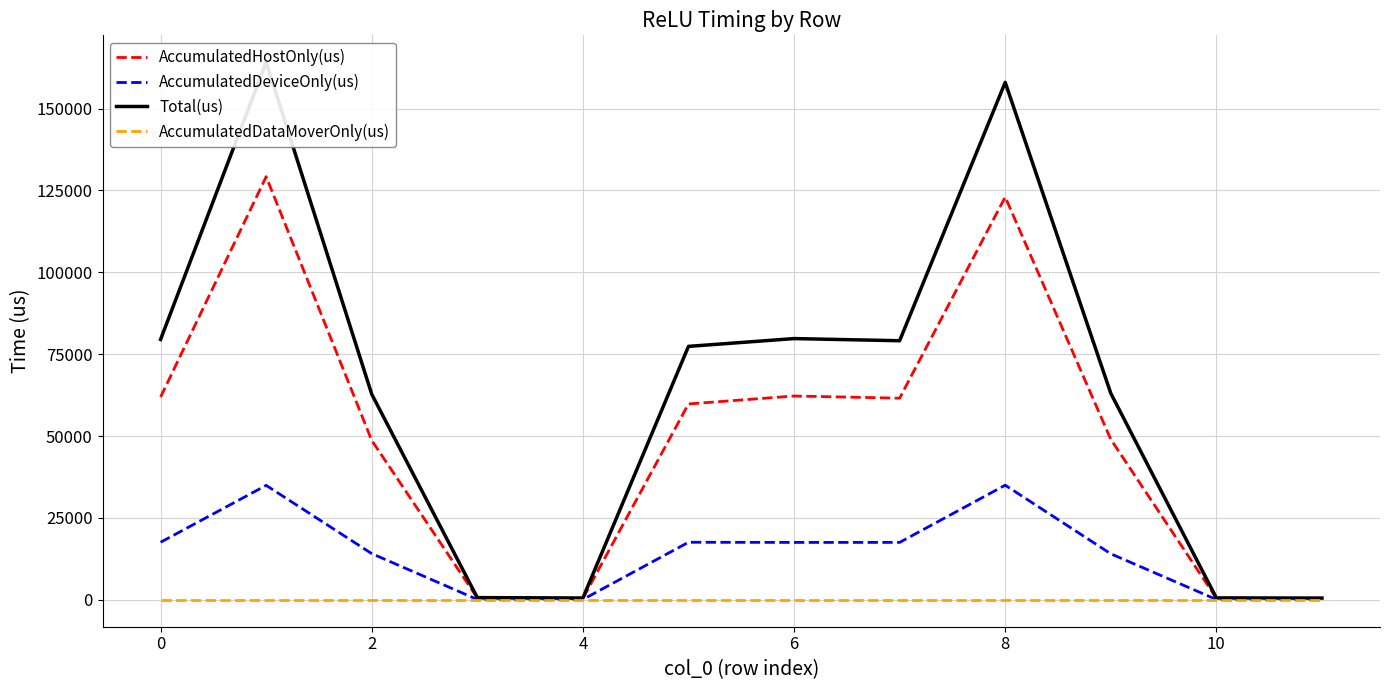

The AccumulatedDeviceOnly(us) series shows 17585.6 at 0. True or false?

True